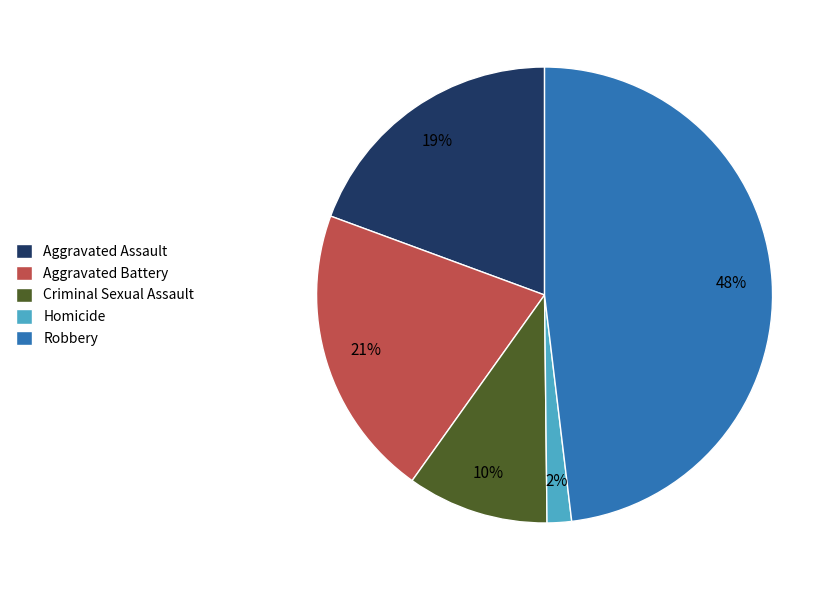

Does Criminal Sexual Assault account for over 50% of the chart?

No